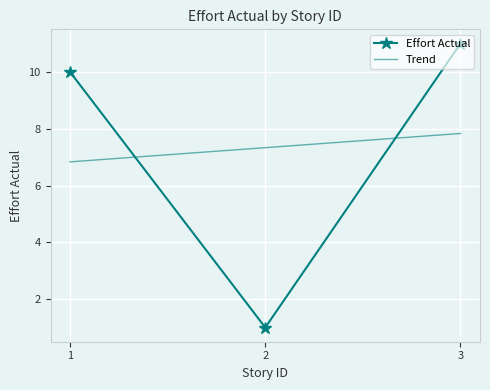

What is the value of the 3rd point from the left?

11